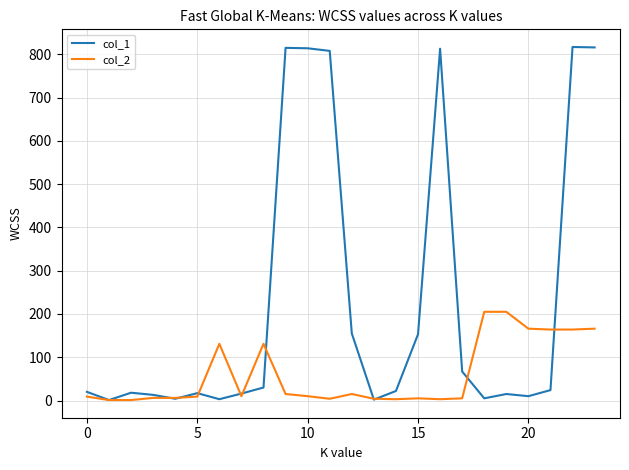

Which series has the largest total across all categories?

col_1